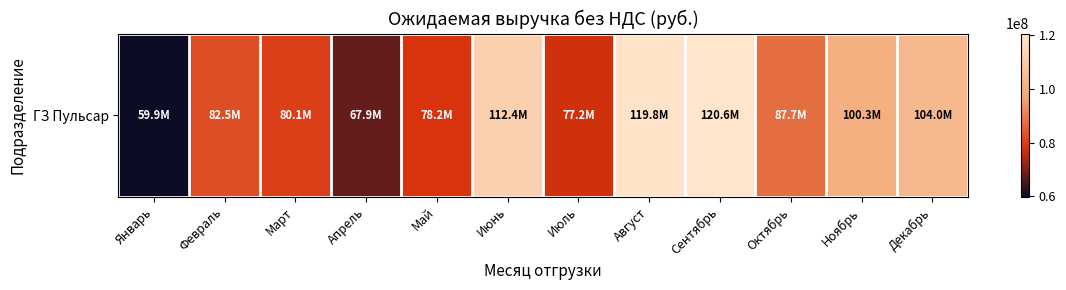

What is the average value?

90894435.7